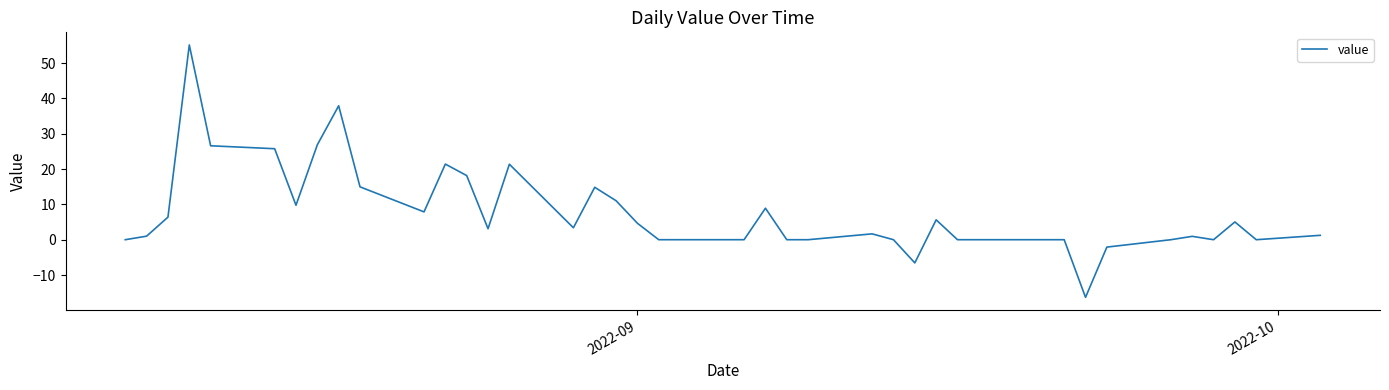

What is the difference between the maximum and minimum values?

71.5